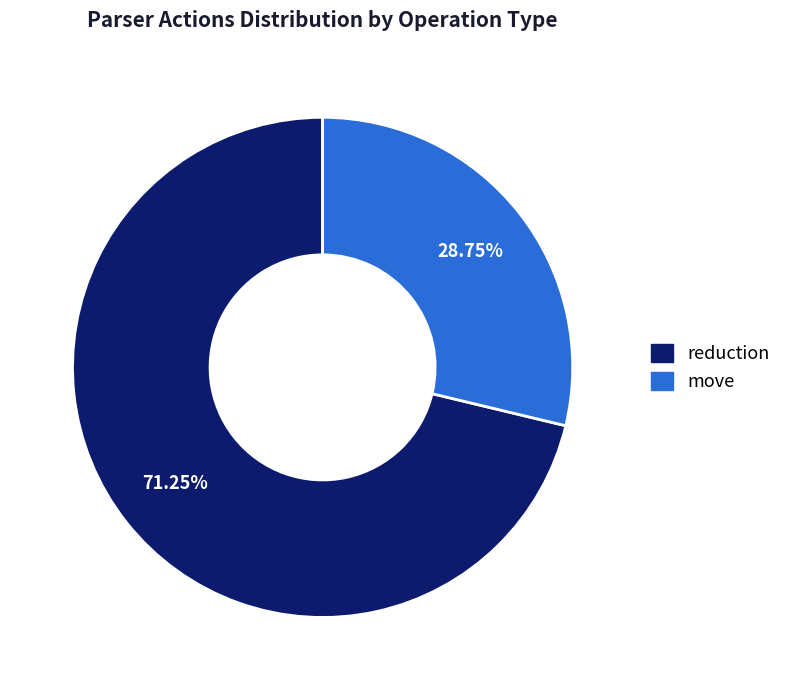

Approximately how many times larger is the value at move compared to reduction?

0.4